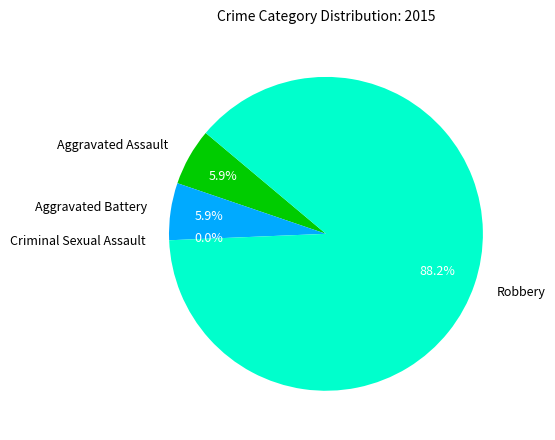

Which category has the biggest portion of the pie?

Robbery